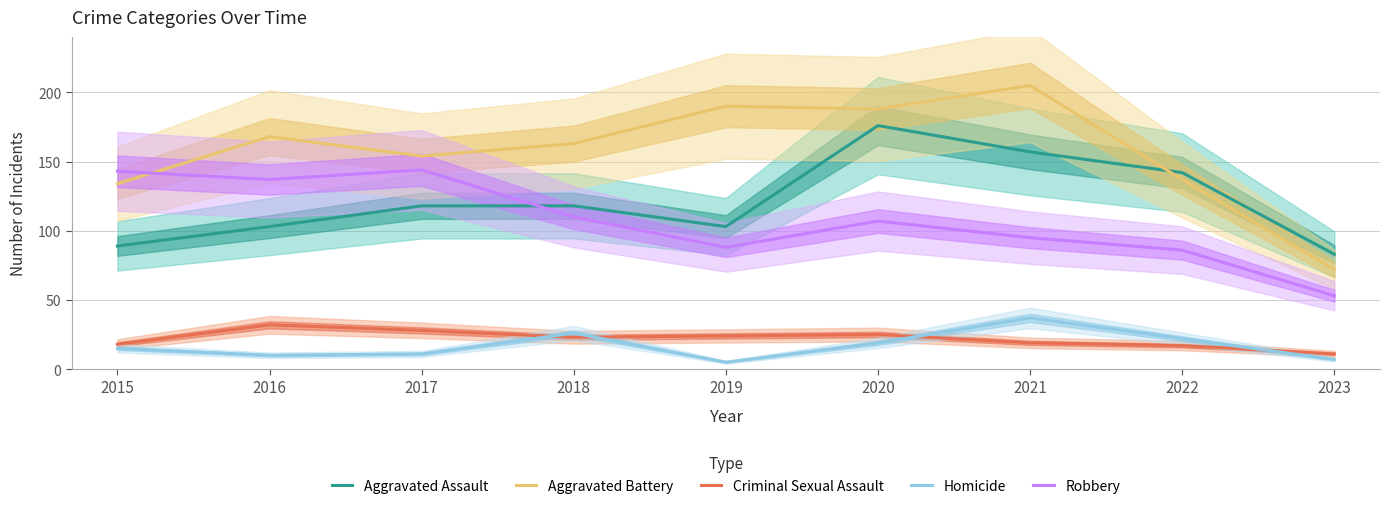

The Aggravated Battery series shows 317 at 2019. True or false?

False